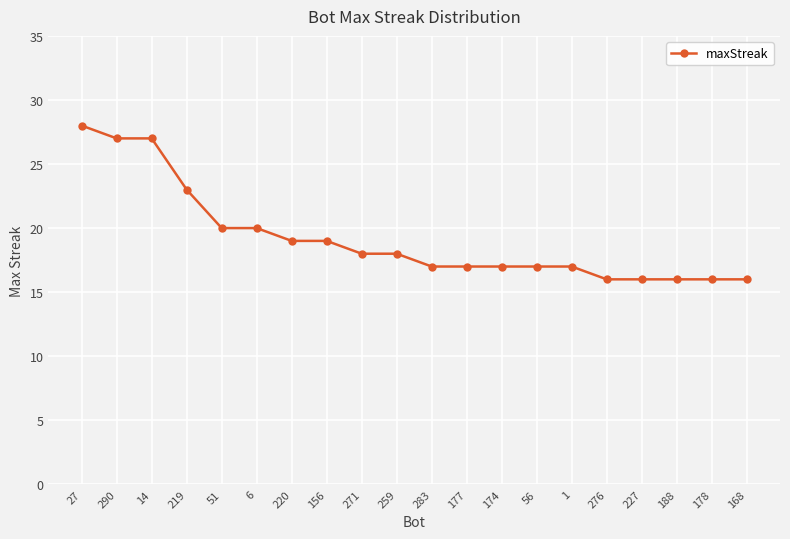

How many lines are shown in the chart?

1